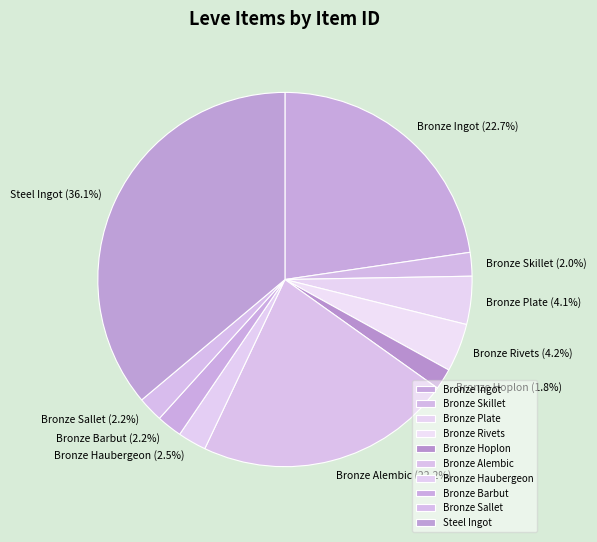

To the nearest percent, what percentage of the pie is Steel Ingot?

36%